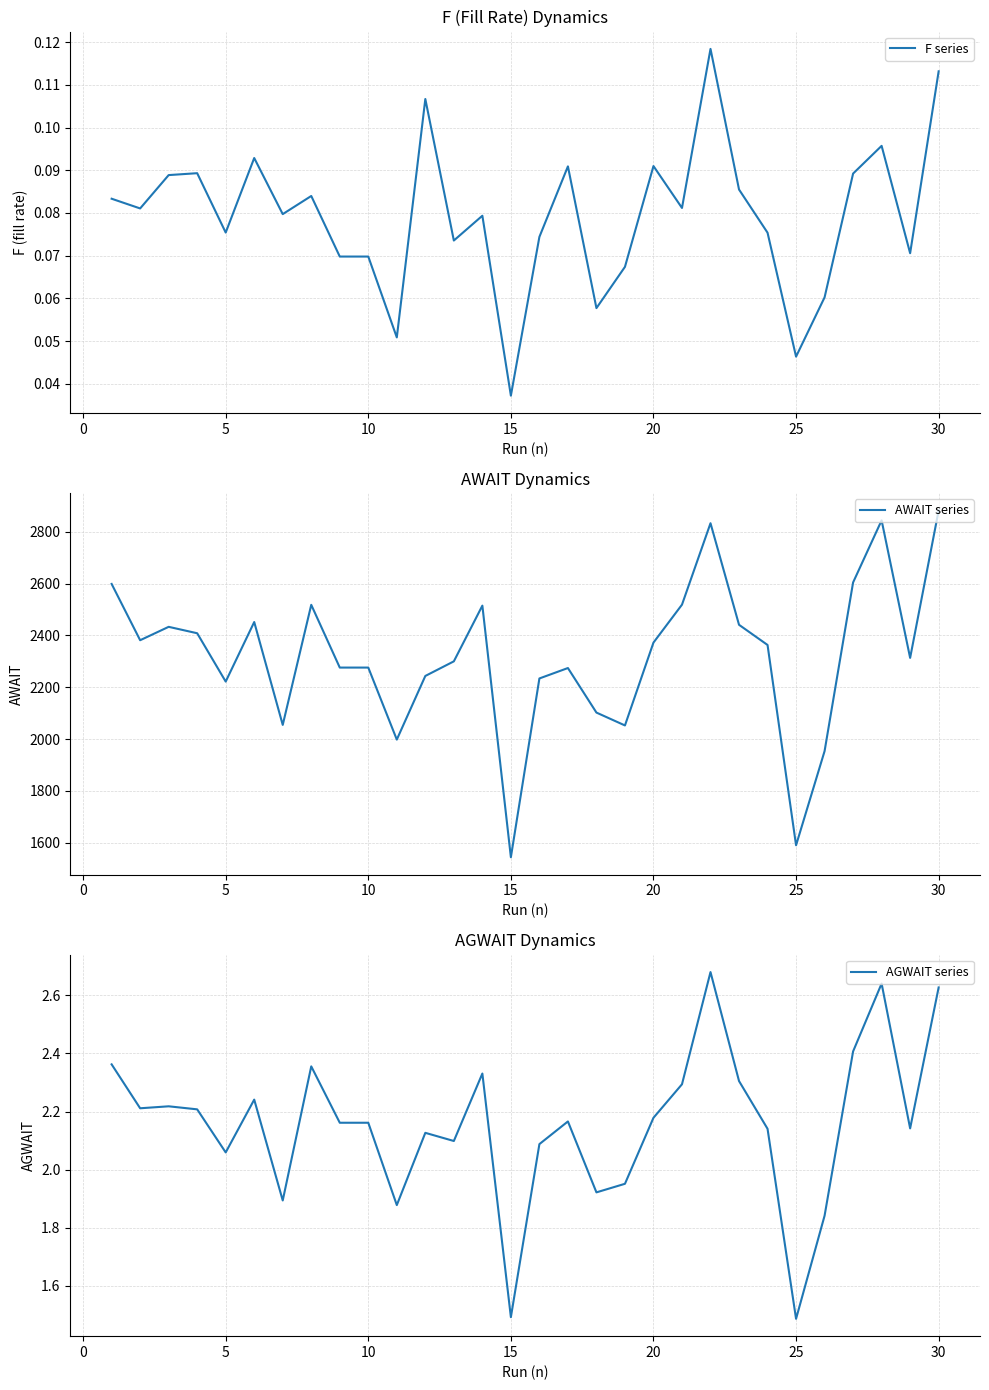

True or false: AGWAIT series and F series cross at least once.

False